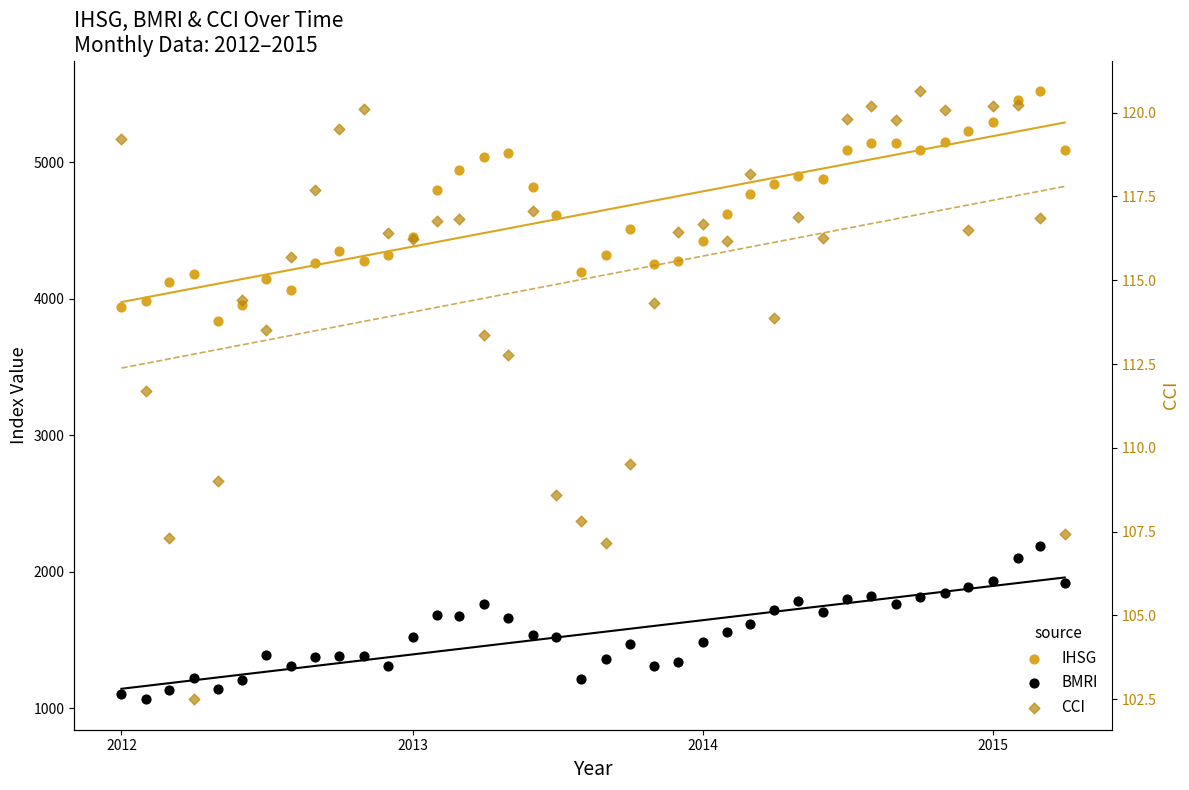

What are all the series names shown in the legend?

IHSG, BMRI, CCI